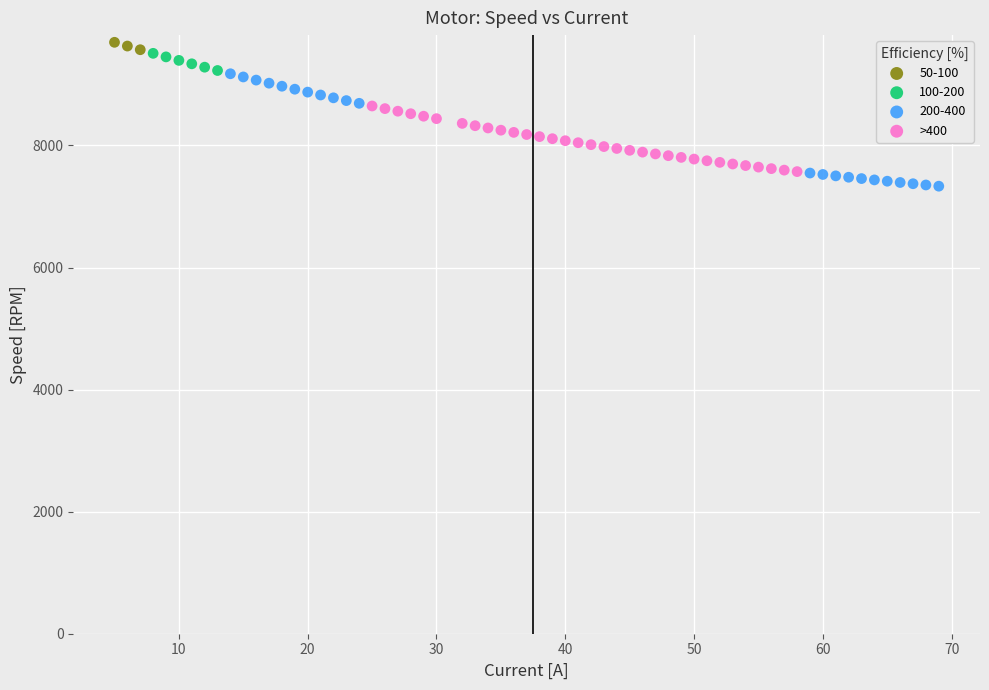

Which series has the largest Y range (max minus min)?

200-400